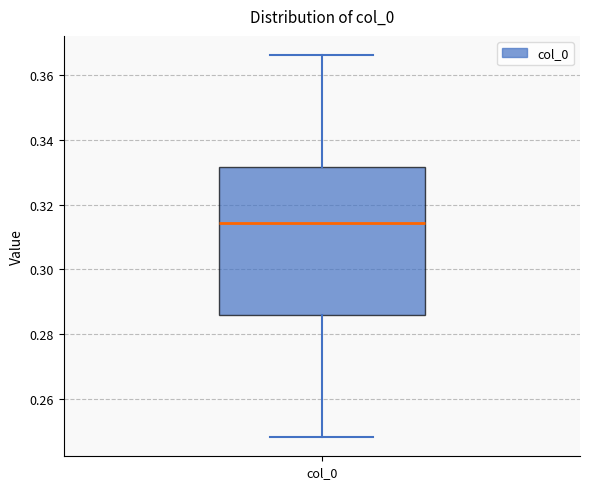

Transcribe this box plot: give where the median line is, the range the box spans, and where the two whiskers end, as read against the y-axis. The values are not printed on the chart, so give them approximately, as read against the axis.

median 0.314, box 0.286 to 0.332, whiskers 0.248 to 0.366